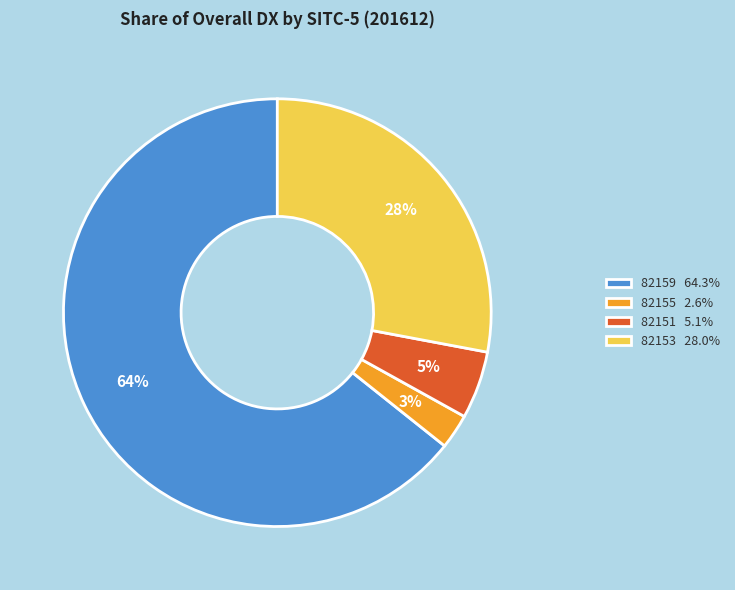

To the nearest percent, what portion does 82151 5.1% represent?

5%